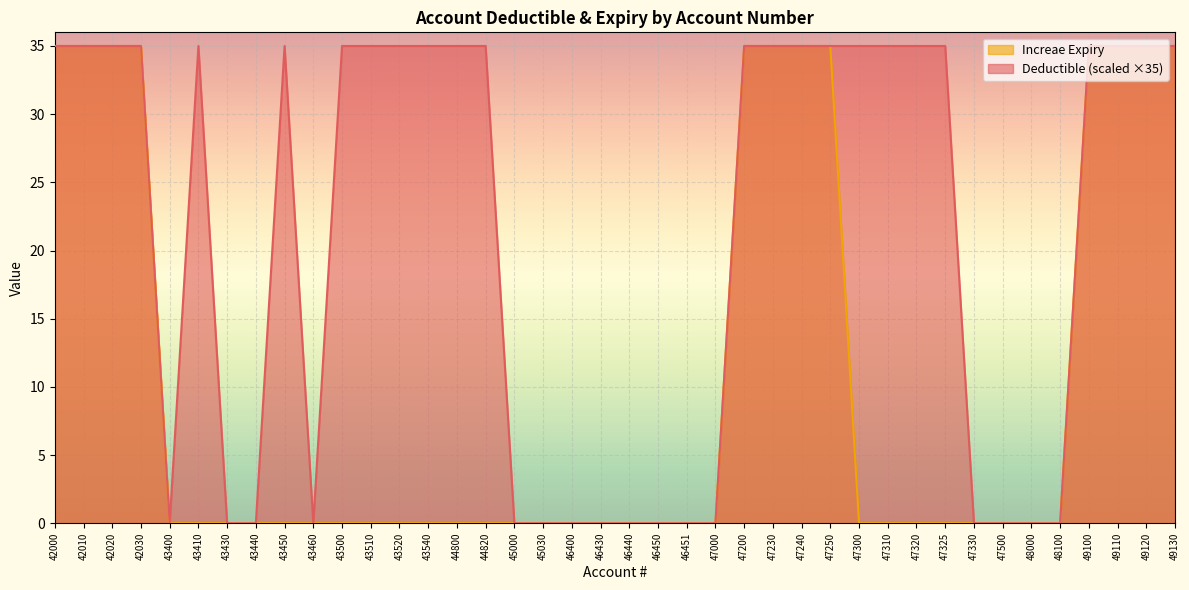

At which category is the sum across all series the highest?

42000